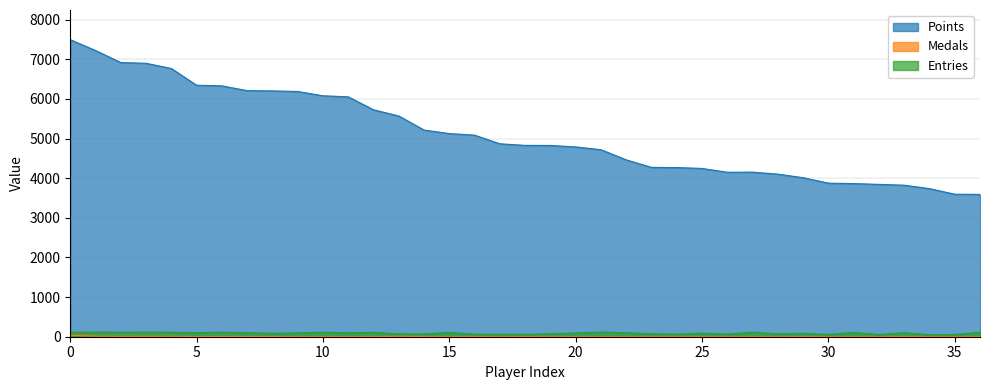

What is the label of the 28th point from the left?

RSW